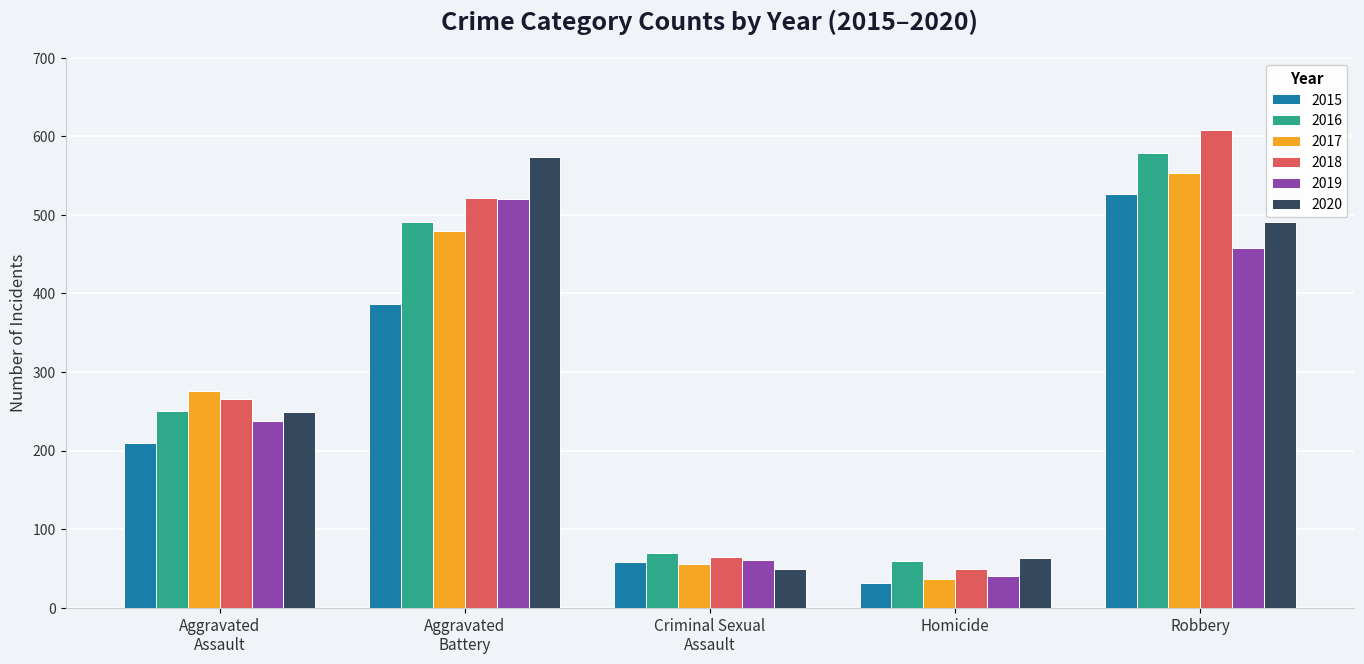

At which label is 2020 closest to 311?

Aggravated
Assault